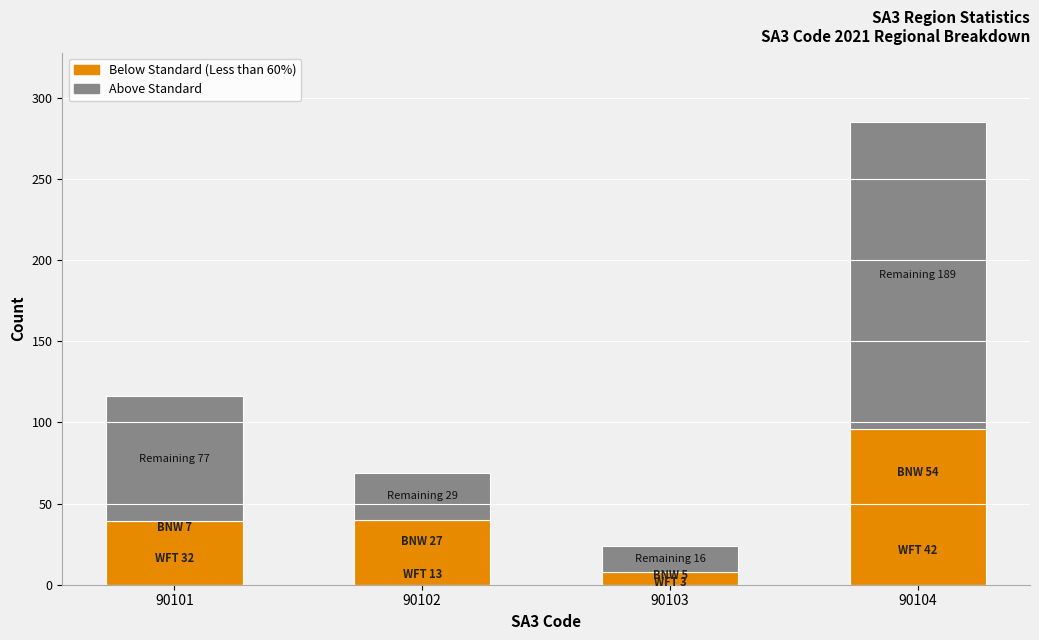

Which category has the highest value in the Below Standard (Less than 60%) series?

90104